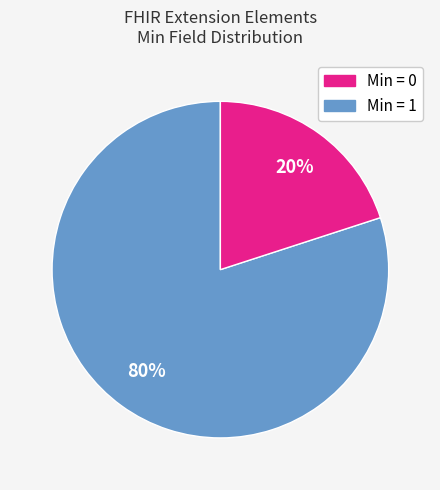

To the nearest percent, what is the average slice percentage?

50%